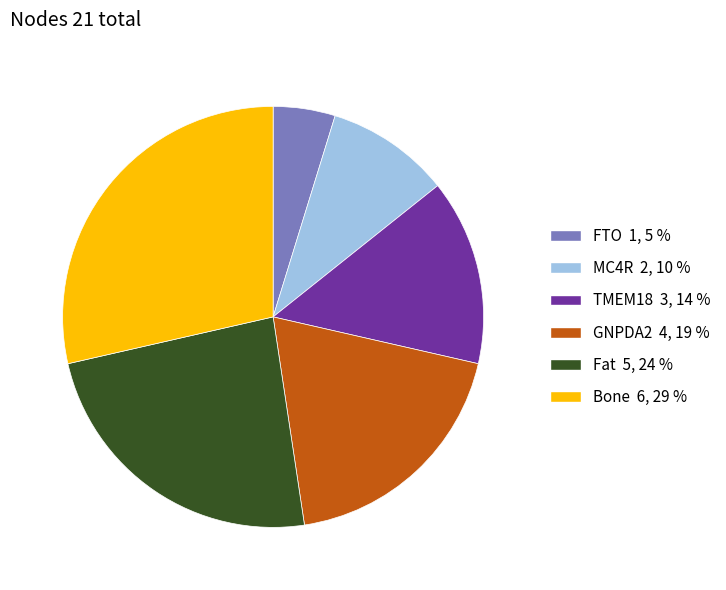

Does any single category account for the majority?

No